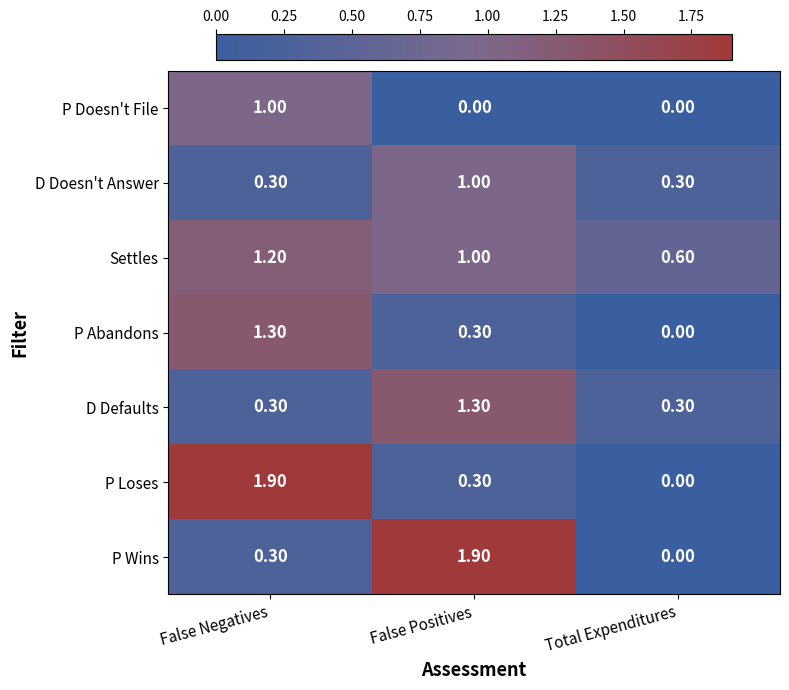

What is the difference between the D Defaults values at False Positives and False Negatives?

1.0